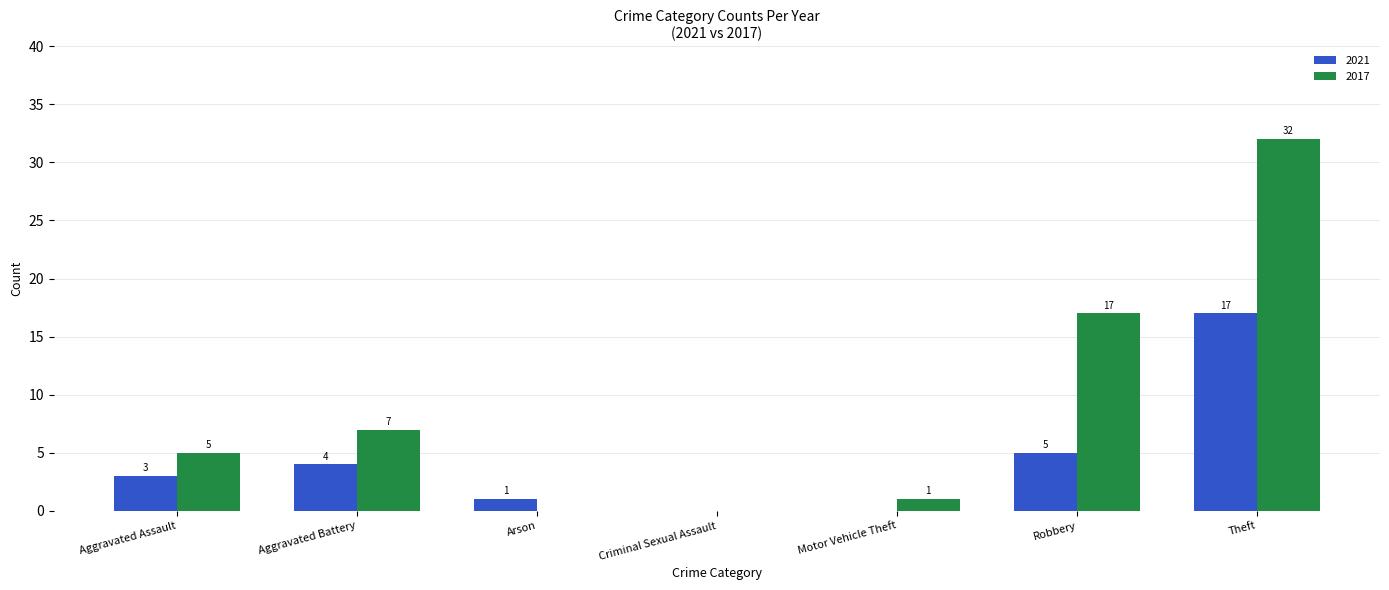

The 2017 series shows 1 at Motor Vehicle Theft. True or false?

True